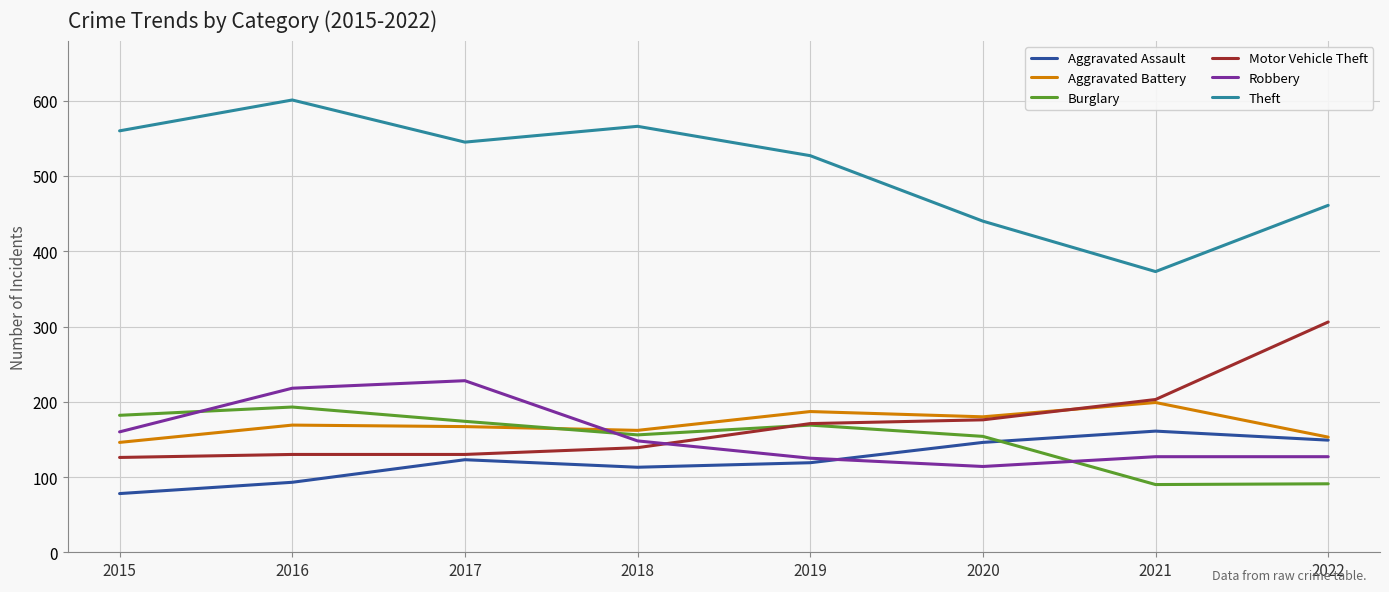

What is the greatest value displayed?

601